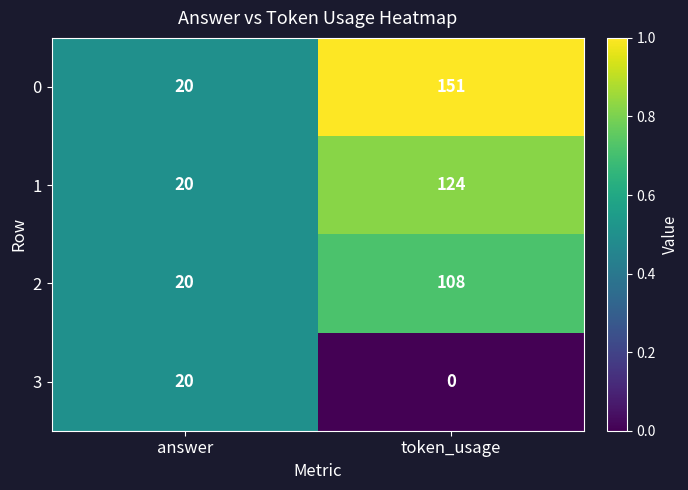

Which series has the largest range (max minus min)?

0